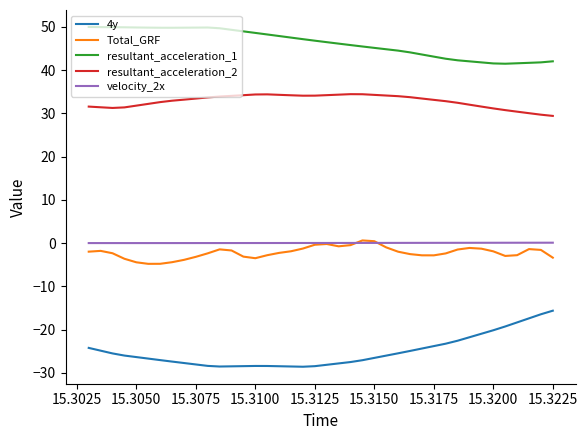

Which series has the largest total across all categories?

resultant_acceleration_1